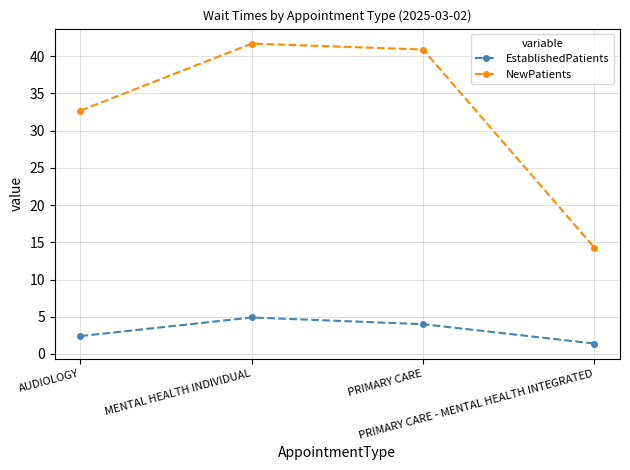

What is the difference between the highest and lowest values at AUDIOLOGY?

30.3